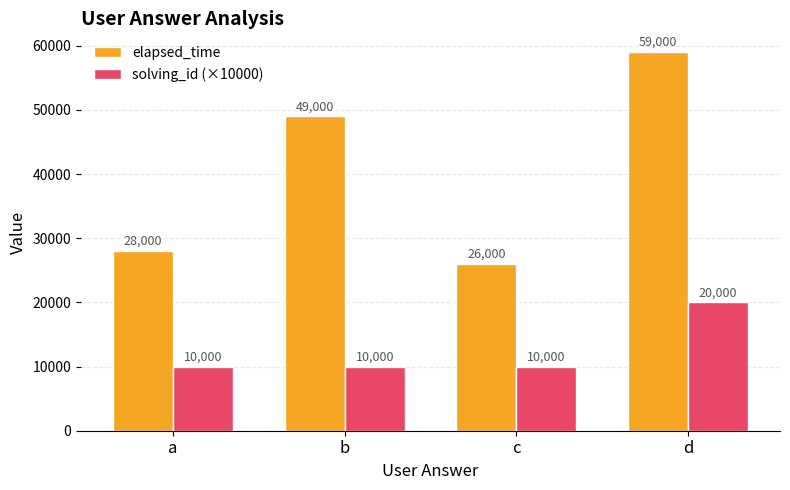

How many distinct data groups are displayed?

2